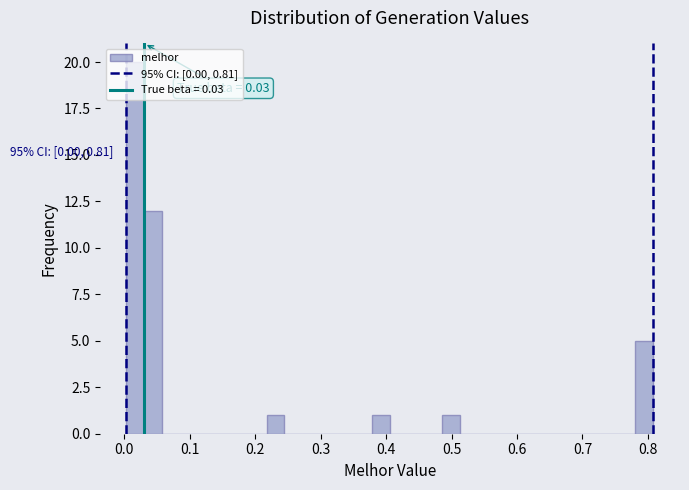

Around what value on the x-axis is the tallest bar? Give the approximate position of its centre, as read against the axis.

0.02